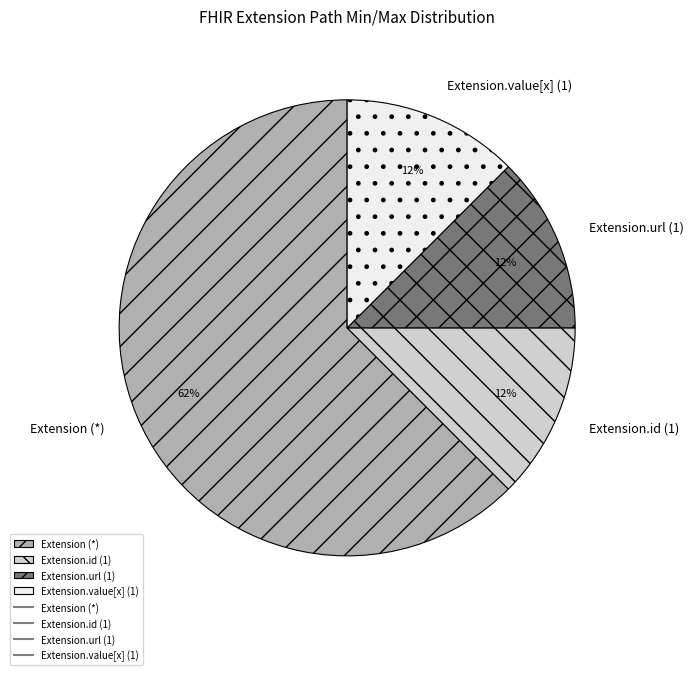

What is the largest slice in the pie chart?

Extension (*)